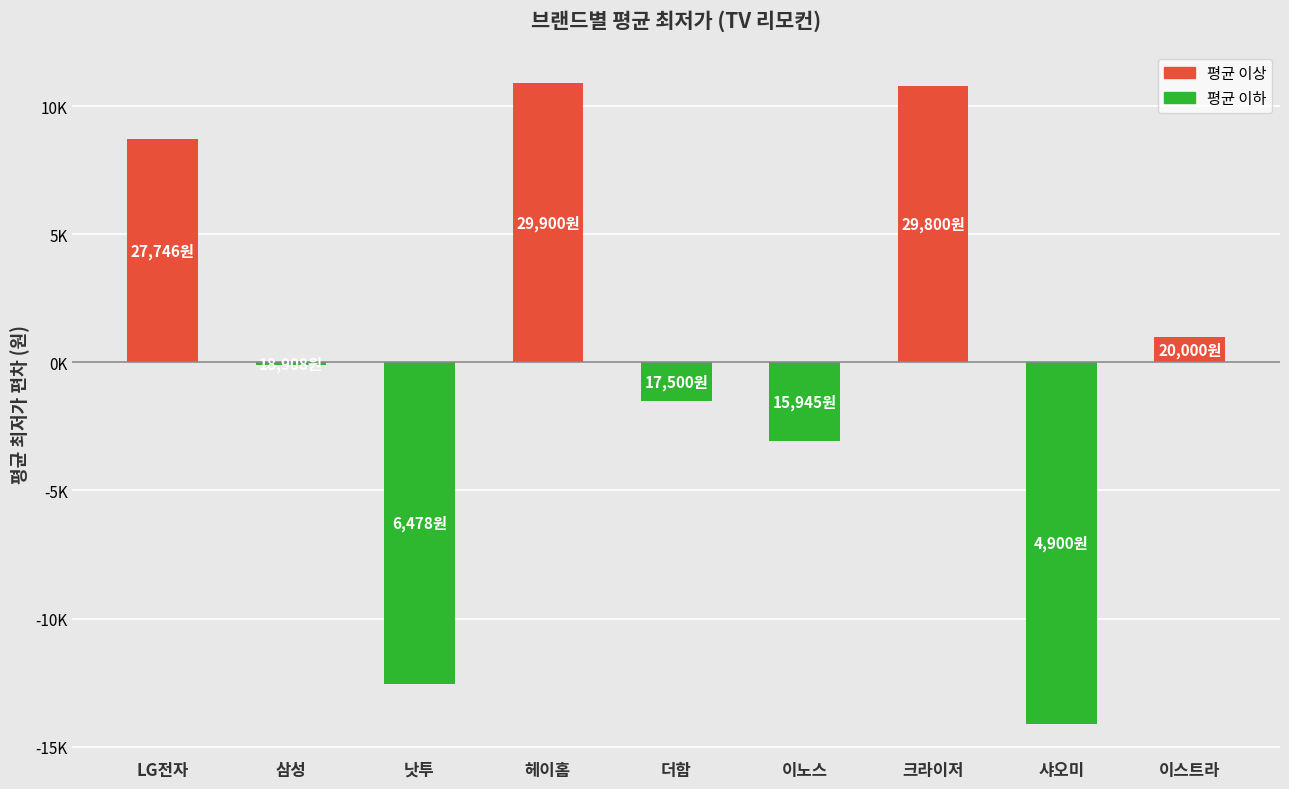

Rank the categories by value from lowest to highest.

샤오미, 낫투, 이노스, 더함, 삼성, 이스트라, LG전자, 크라이저, 헤이홈